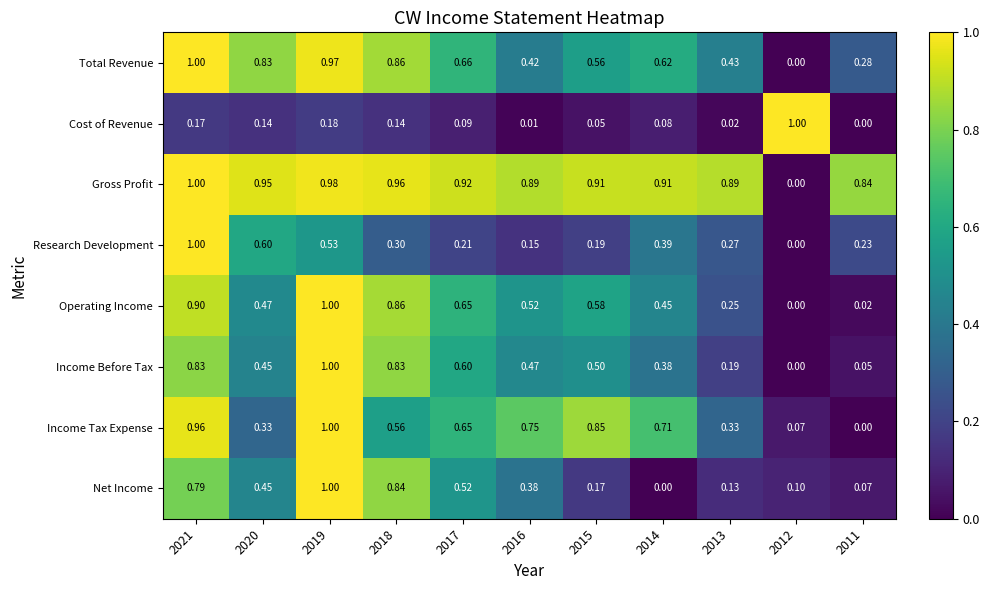

What is the total value across all series at 2011?

1.5